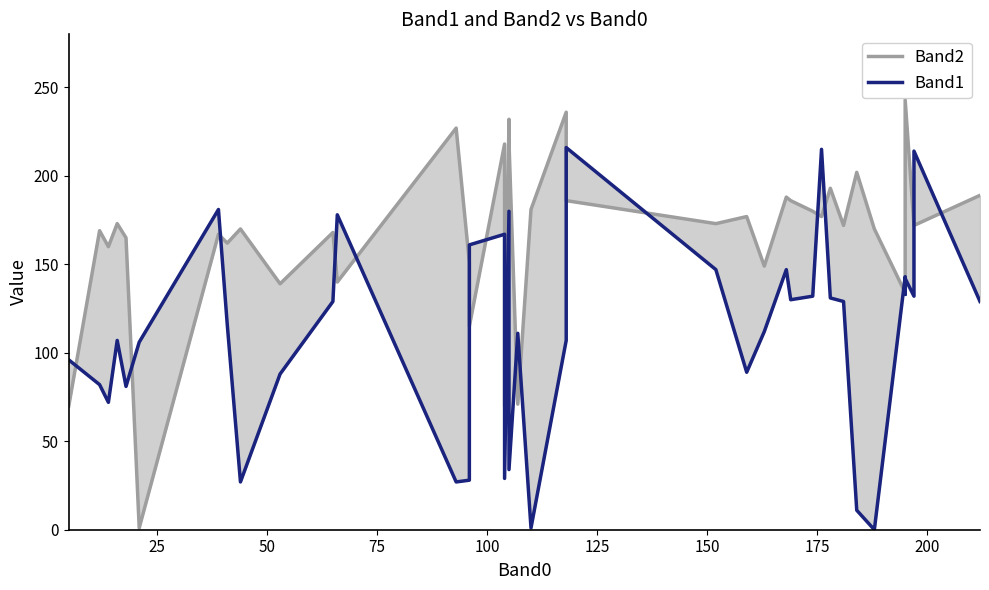

True or false: Band1 has more than 1 points higher than both neighbors.

True